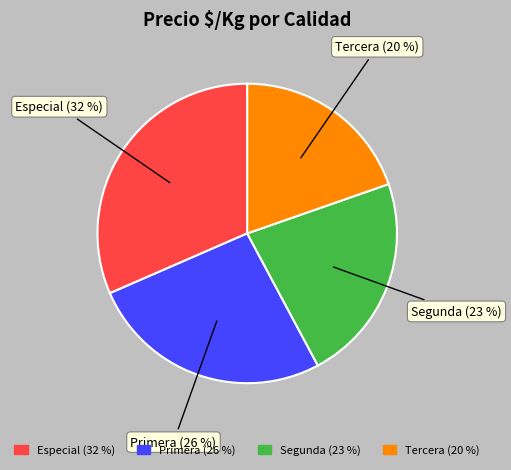

To the nearest percent, what is the average slice percentage?

25%